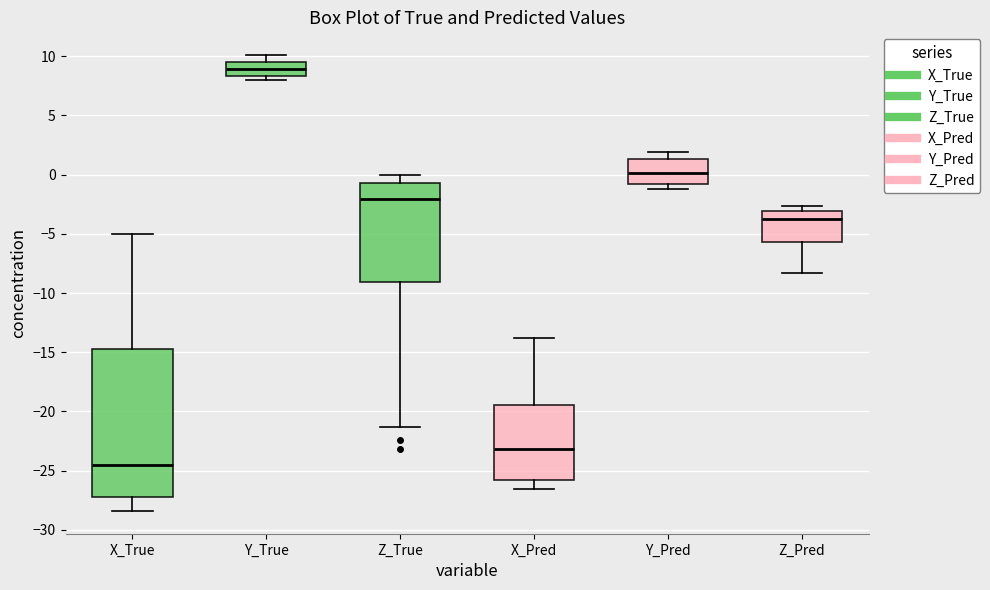

Where is the lower edge of the box for Y_Pred on the y-axis? The values are not printed on the chart, so give them approximately, as read against the axis.

-1.0